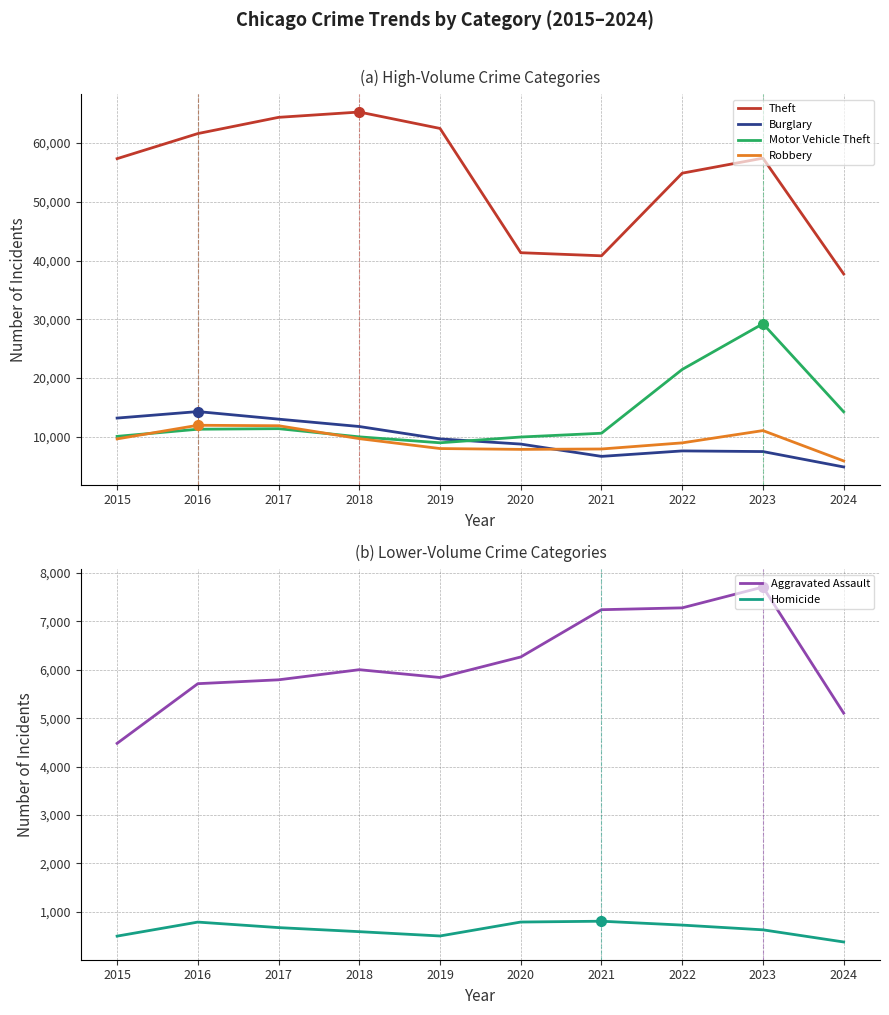

True or false: Motor Vehicle Theft has more than 2 points higher than both neighbors.

False